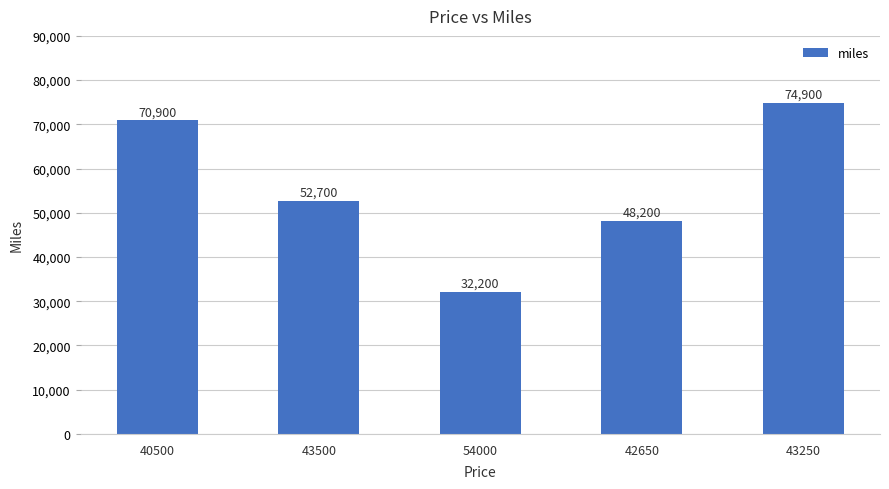

True or false: the data shows 74900 at 43250.

True